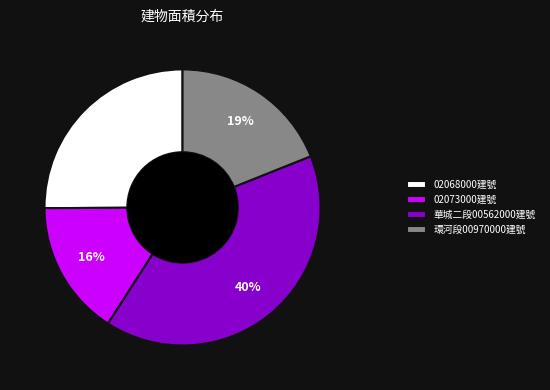

To the nearest percent, what is the difference between the largest and smallest slice percentages?

24%